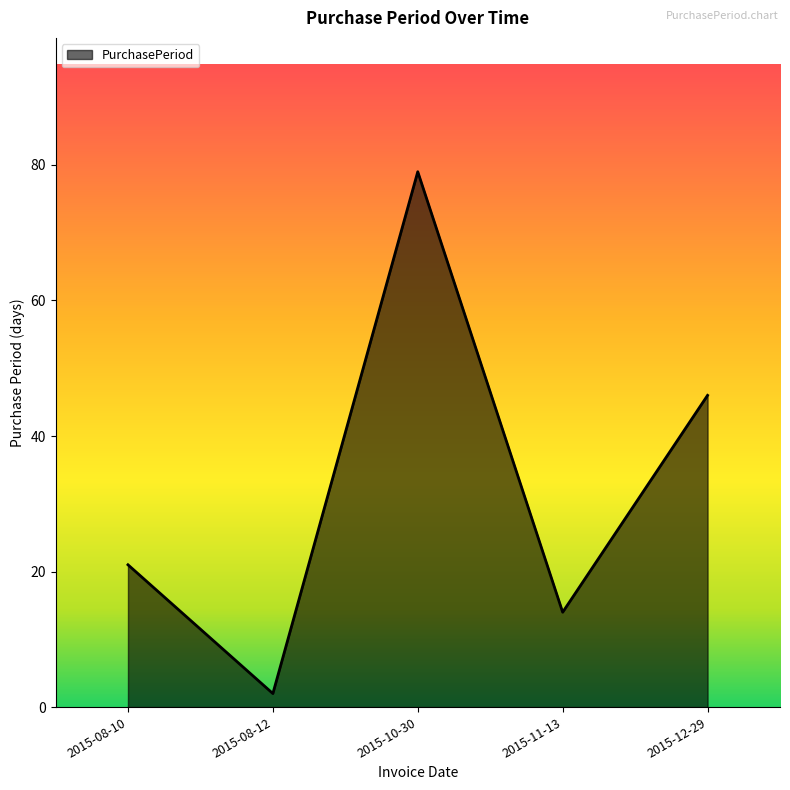

Approximately how many times larger is the value at 2015-10-30 compared to 2015-08-12?

39.5